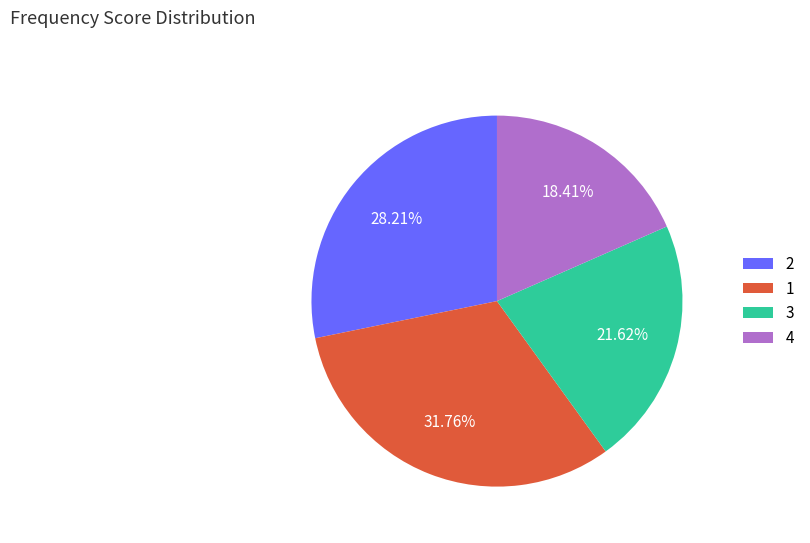

Which slice is the largest?

1